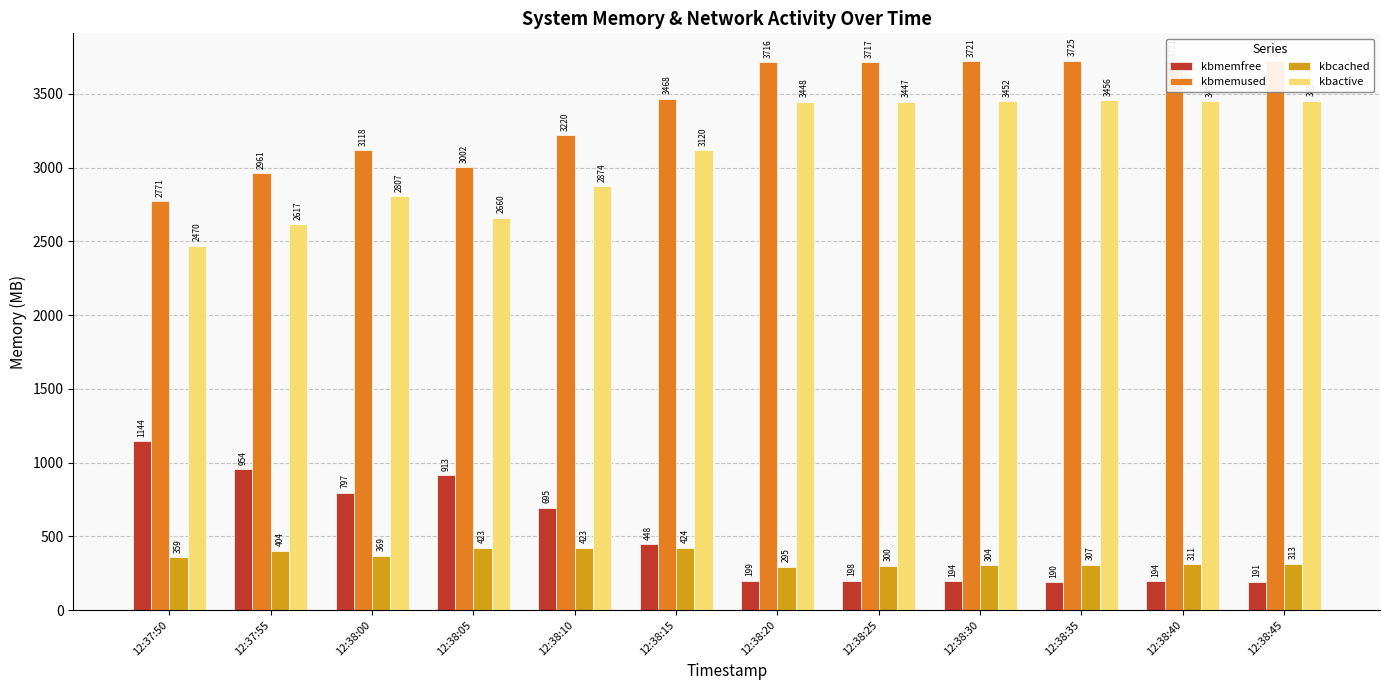

Rank the series at 12:37:55 from highest to lowest value.

kbmemused, kbactive, kbmemfree, kbcached